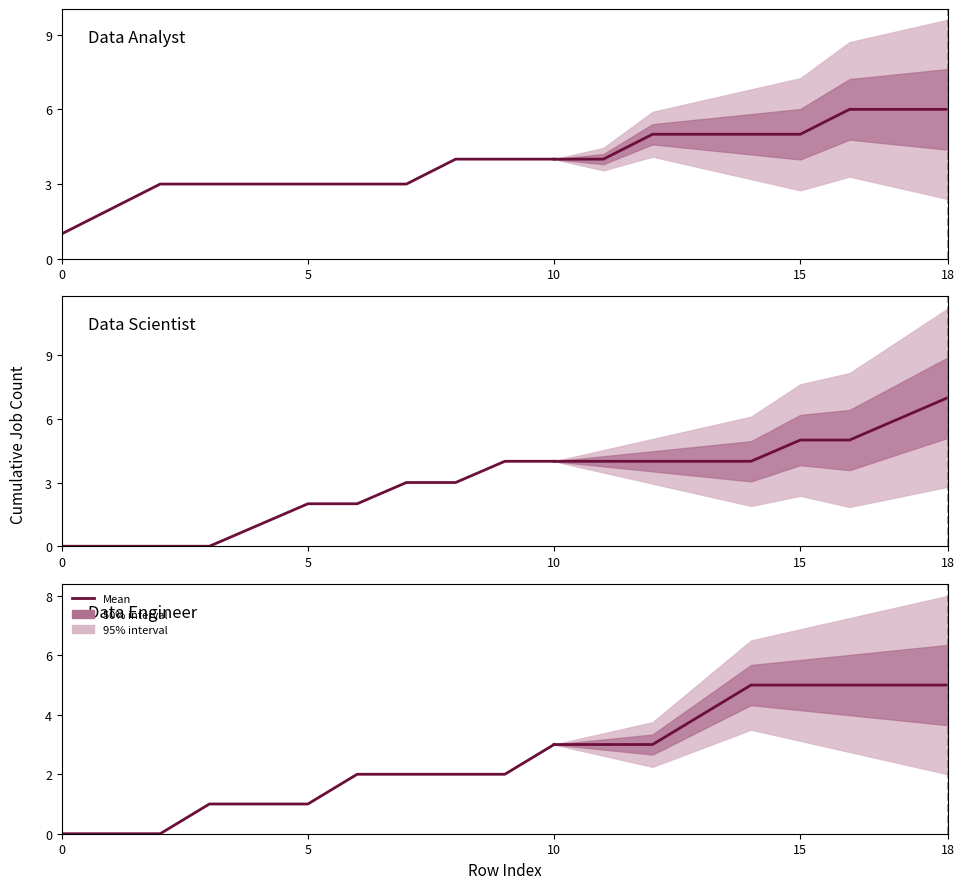

The value of Data Engineer at 10 is 3. True or false?

True